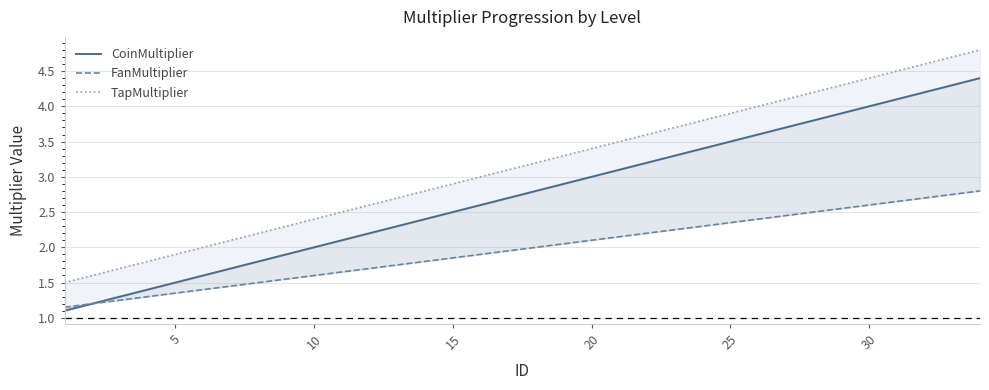

True or false: CoinMultiplier and FanMultiplier cross at least once.

False